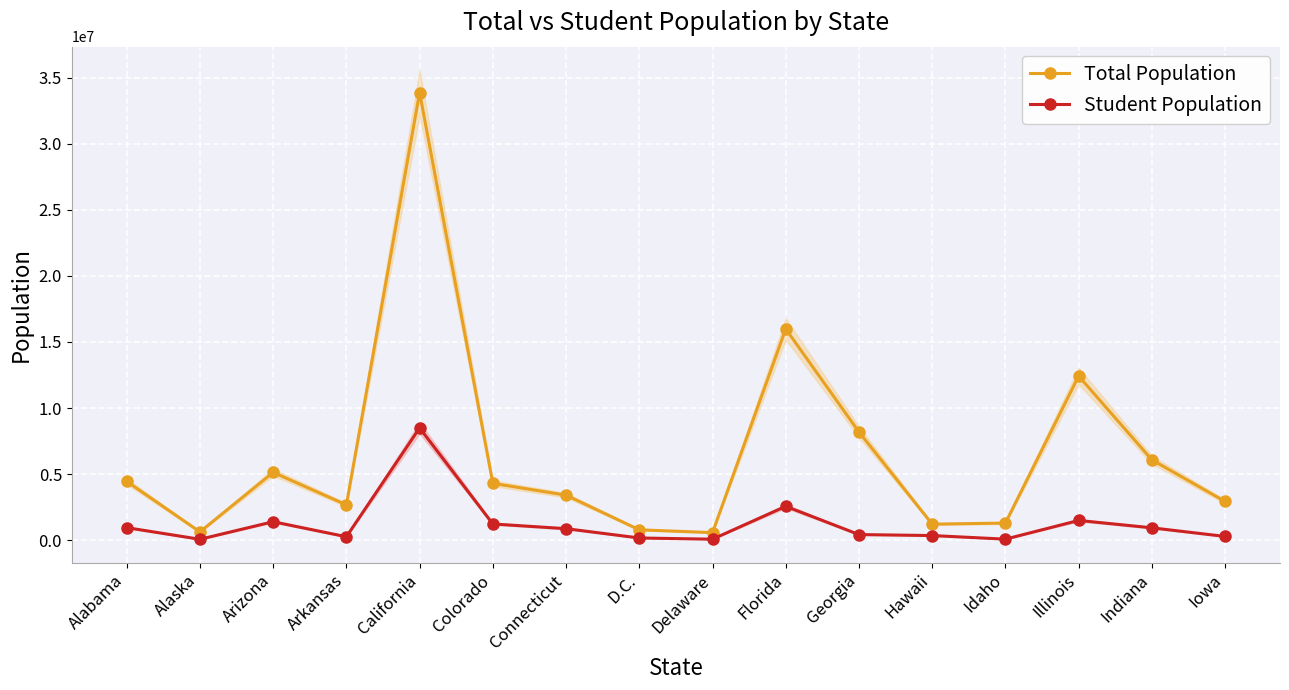

True or false: Student Population has a value of 1765326.8 at Colorado.

False